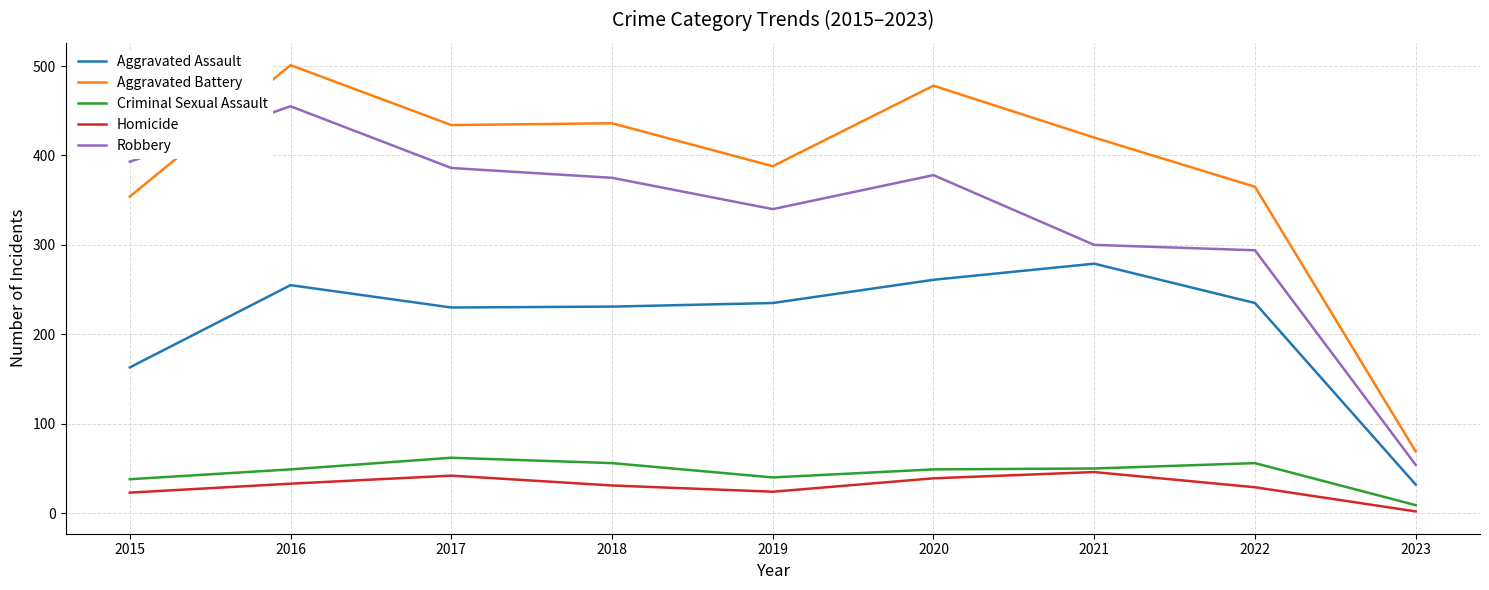

The Aggravated Battery series shows 129 at 2020. True or false?

False